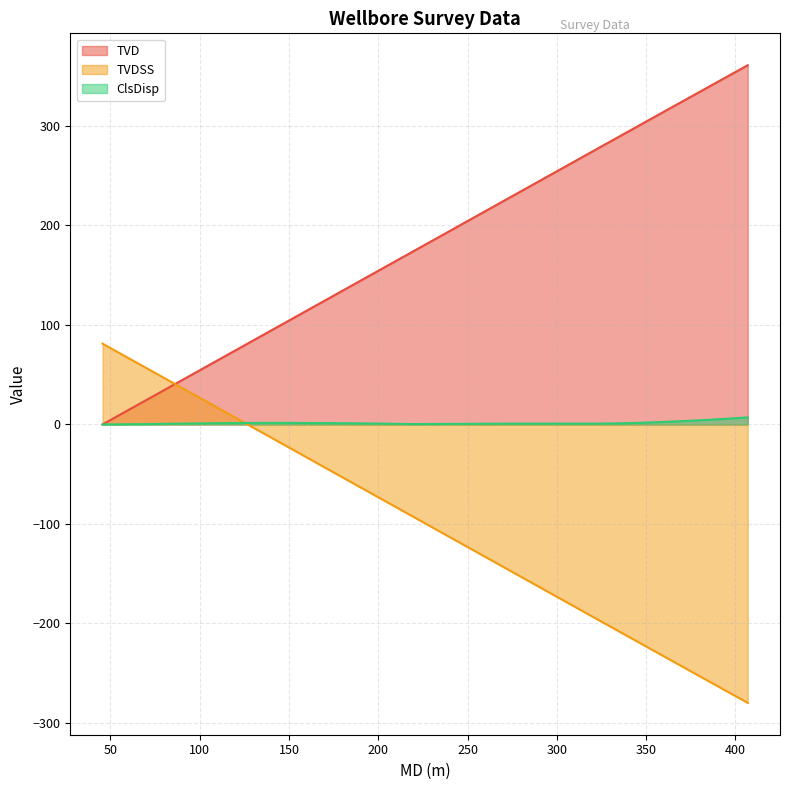

What is the difference between the maximum and second lowest values in the TVDSS series?

348.6